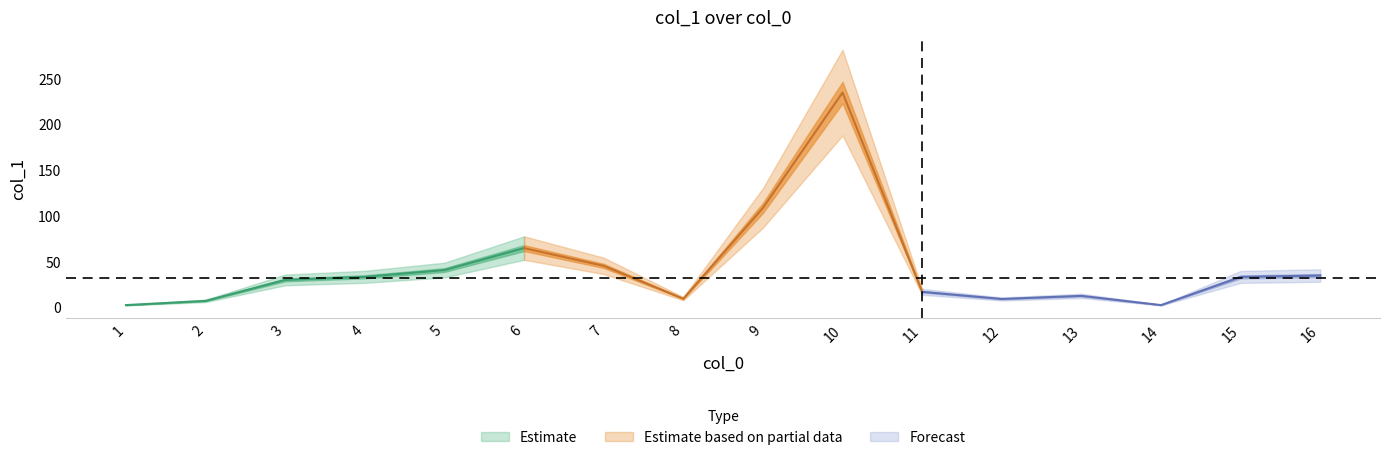

Where does the data first go above 32?

4